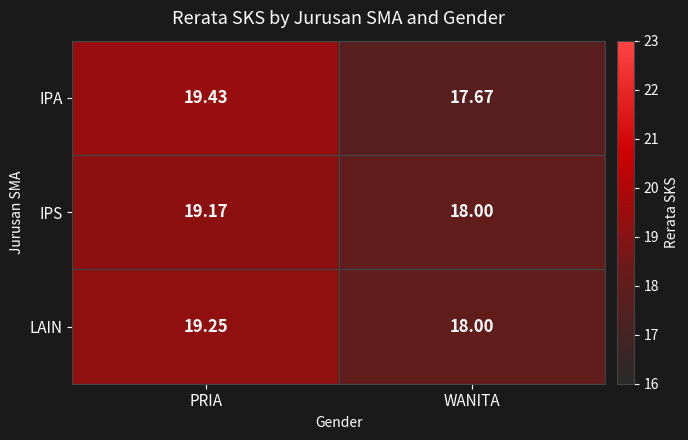

At how many categories does at least one series exceed 19?

1